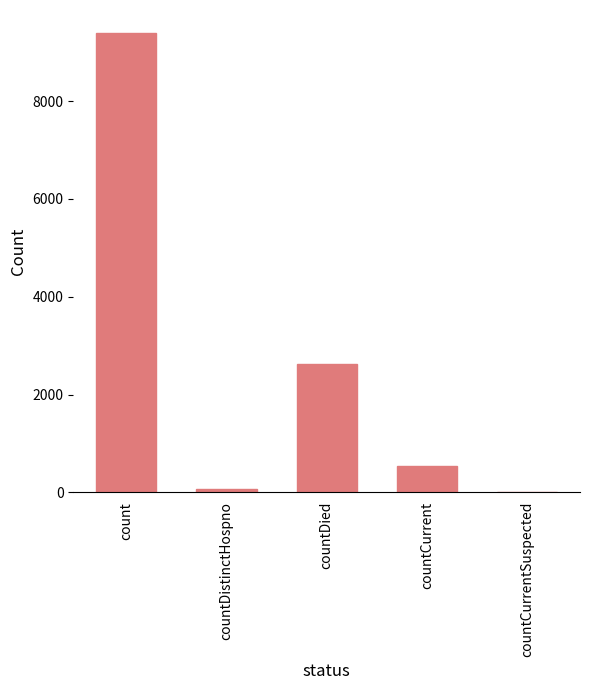

True or false: the data shows 2632 at countDied.

True